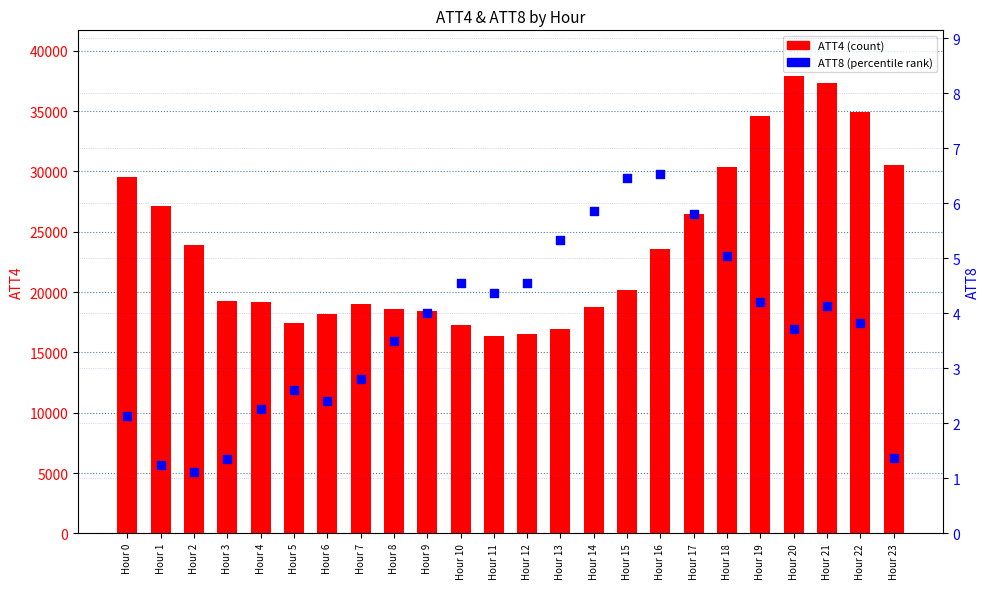

Which series contains the lowest Y value?

ATT8 (percentile rank)